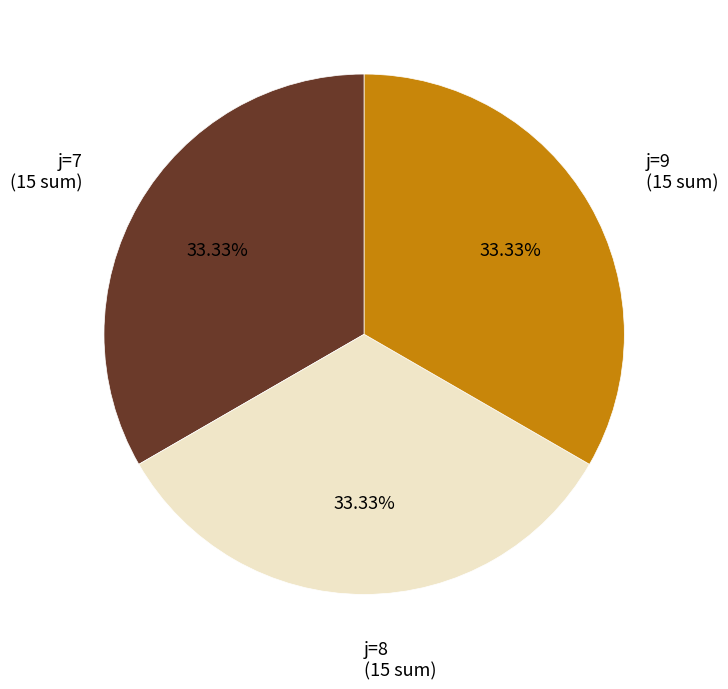

Is the sum of j=9 and j=7 greater than half?

Yes